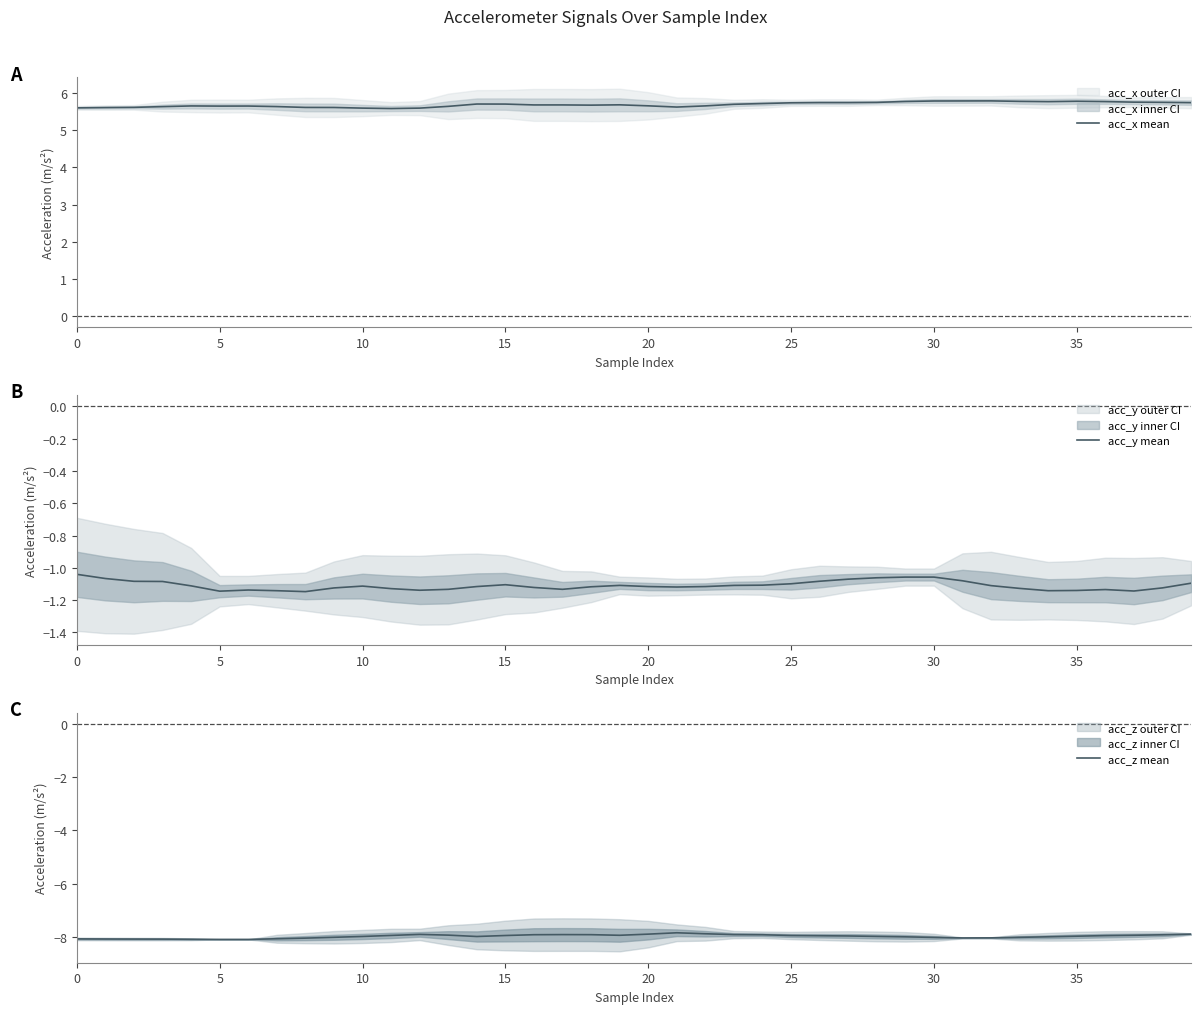

True or false: acc_y mean and acc_x mean intersect in this chart.

False